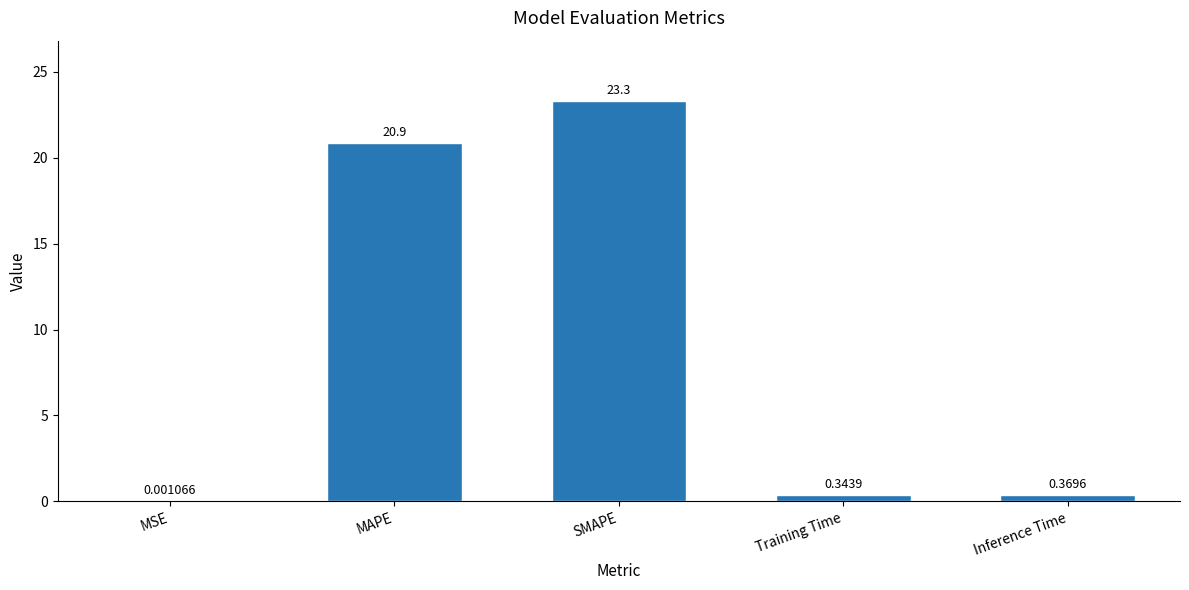

Which has a higher value, MAPE or SMAPE?

SMAPE